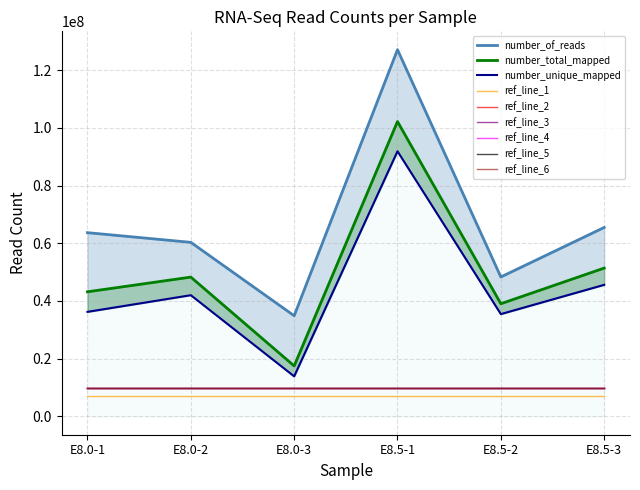

Which series has the widest spread of values?

number_of_reads